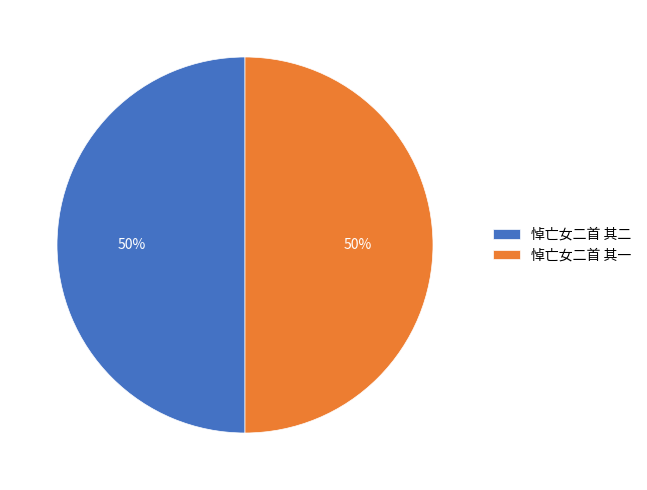

To the nearest percent, what portion does 悼亡女二首 其一 represent?

50%